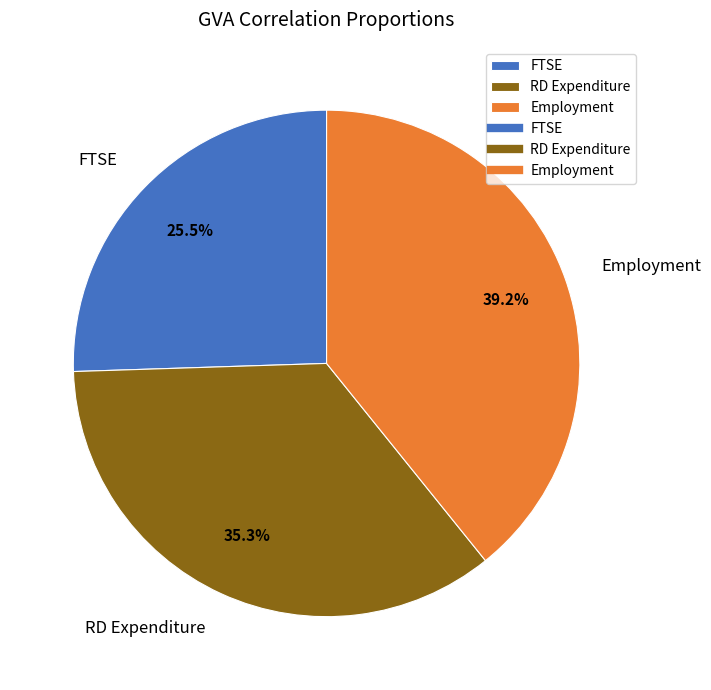

Is there a majority slice in this chart?

No